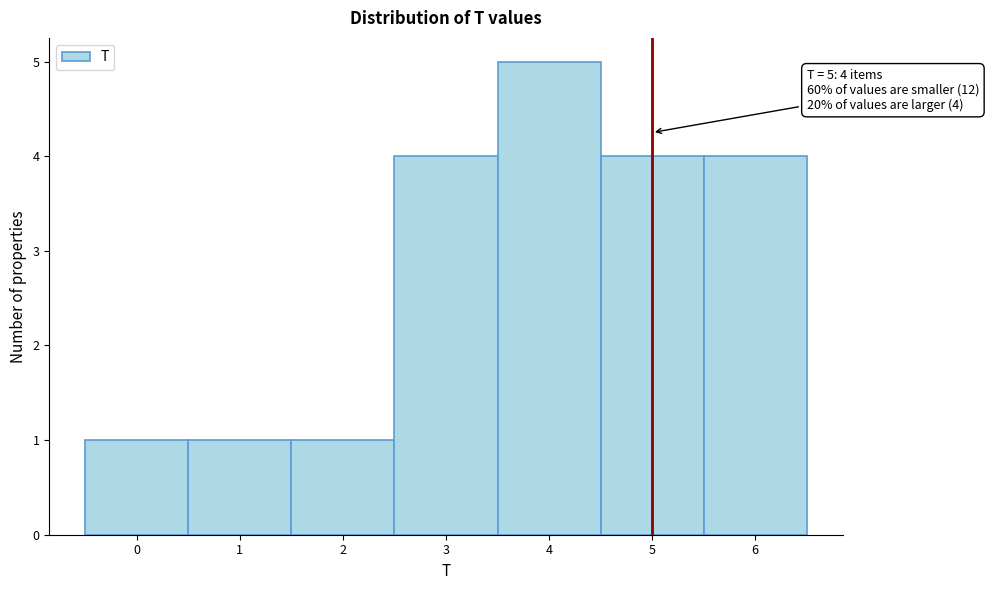

Over which range of the x-axis is the bar tallest?

3.5 to 4.5